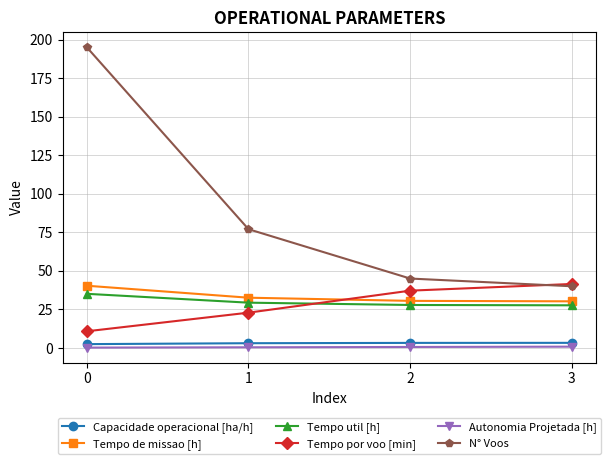

What is the value of the N° Voos point at the 4th from the left?

40.0